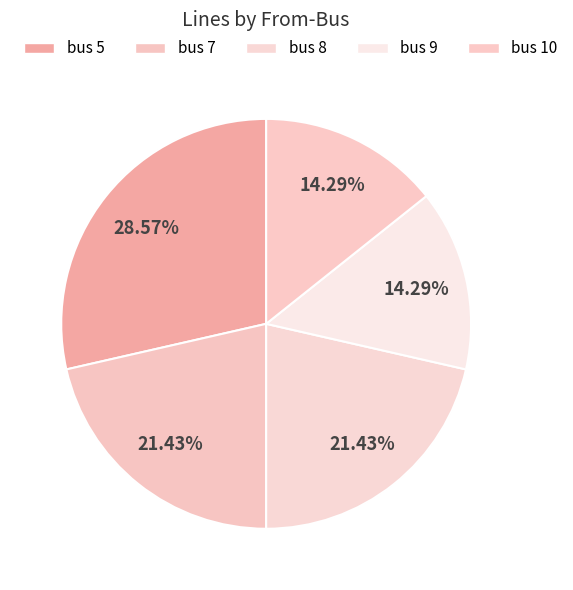

To the nearest percent, what is the difference between the largest and smallest slice percentages?

14%